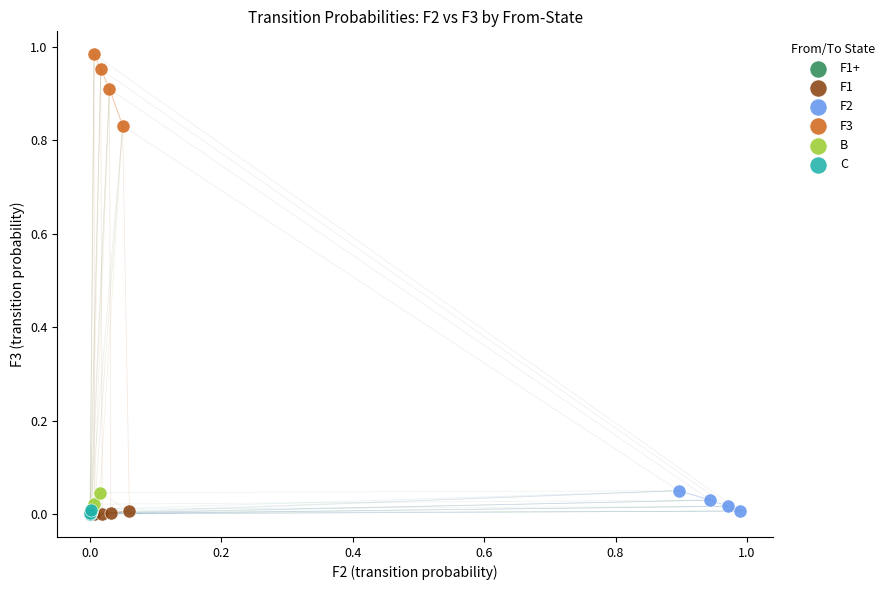

Which series contains the highest Y value?

F3